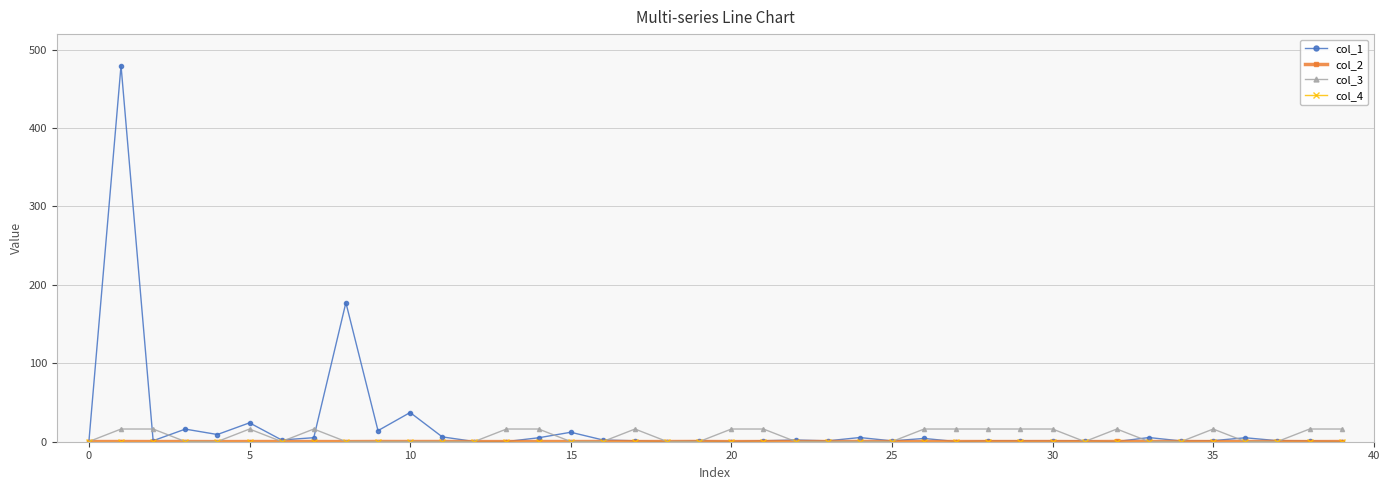

Which series has the widest spread of values?

col_1